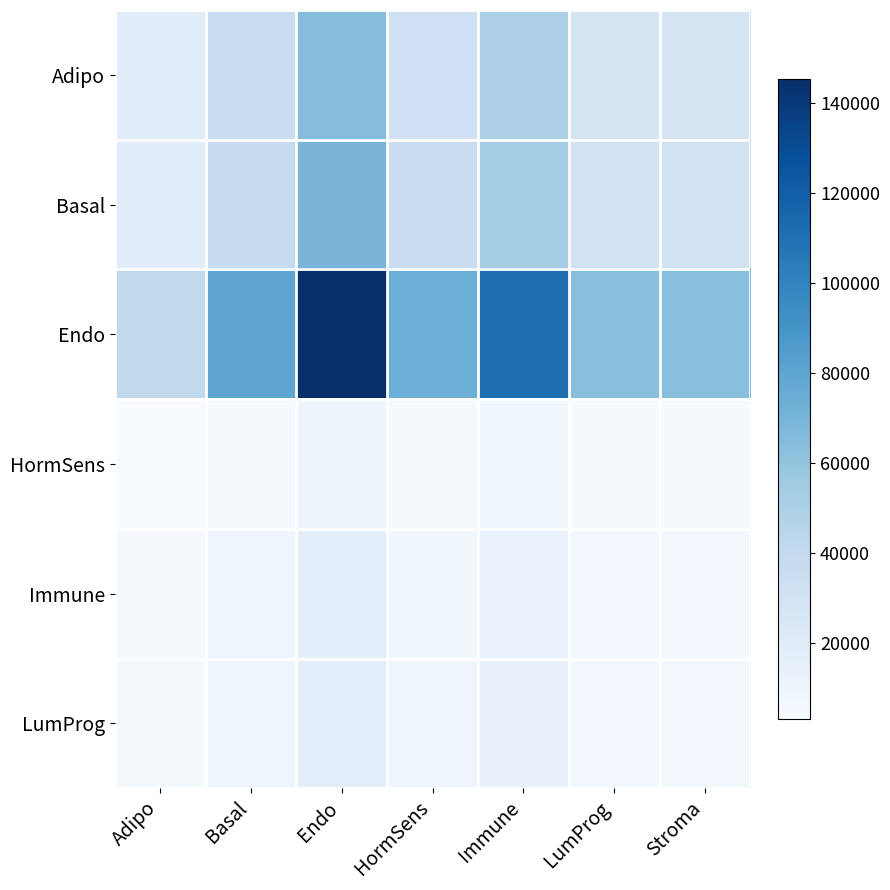

Reading right to left, extract all data points from this chart.

Adipo: Stroma=28259.3	LumProg=28464.4	Immune=49410.4	HormSens=32787.3	Endo=64470.6	Basal=35364.9	Adipo=18068.4
Basal: Stroma=30406.7	LumProg=30627.4	Immune=53165.1	HormSens=35278.8	Endo=69369.7	Basal=38052.3	Adipo=19441.4
Endo: Stroma=63656.2	LumProg=64118.4	Immune=111300.9	HormSens=73855.9	Endo=145225.2	Basal=79662.2	Adipo=40700.6
HormSens: Stroma=4795.2	LumProg=4830.0	Immune=8384.3	HormSens=5563.6	Endo=10939.8	Basal=6000.9	Adipo=3066.0
Immune: Stroma=7303.8	LumProg=7356.8	Immune=12770.4	HormSens=8474.1	Endo=16662.8	Basal=9140.3	Adipo=4669.9
LumProg: Stroma=7303.8	LumProg=7356.8	Immune=13146.7	HormSens=8723.7	Endo=17153.8	Basal=9409.6	Adipo=4807.5